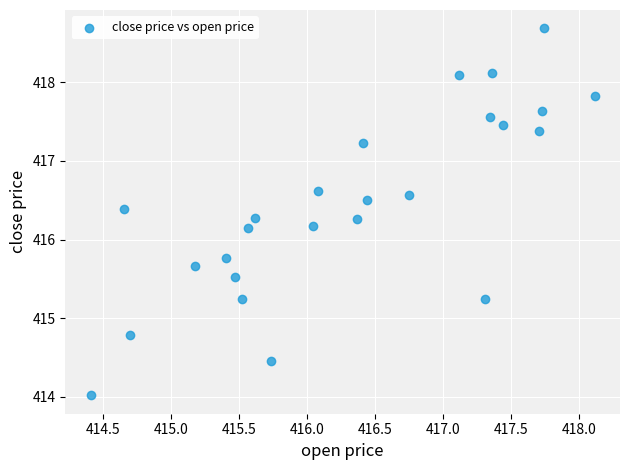

What is the range of X values (max minus min)?

3.7